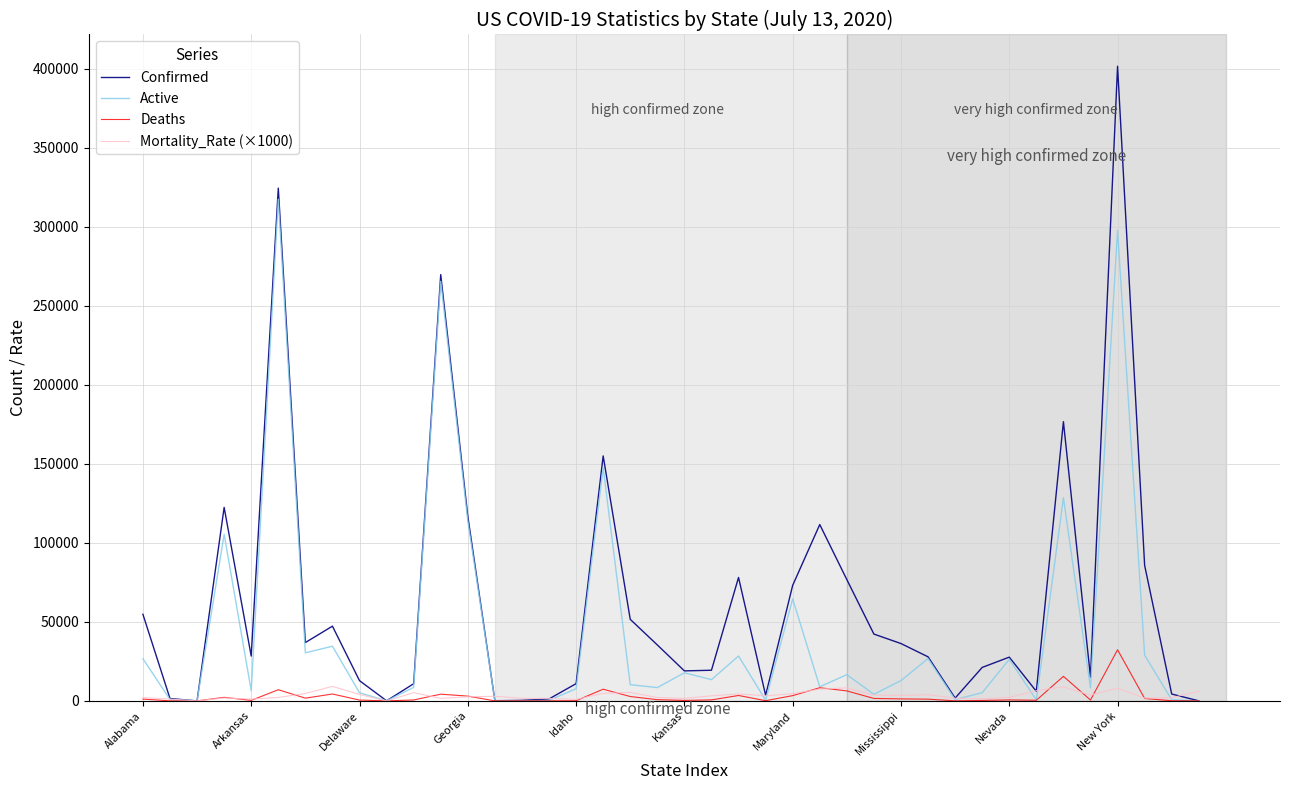

What are all the series names shown in the legend?

Confirmed, Active, Deaths, Mortality_Rate (×1000)